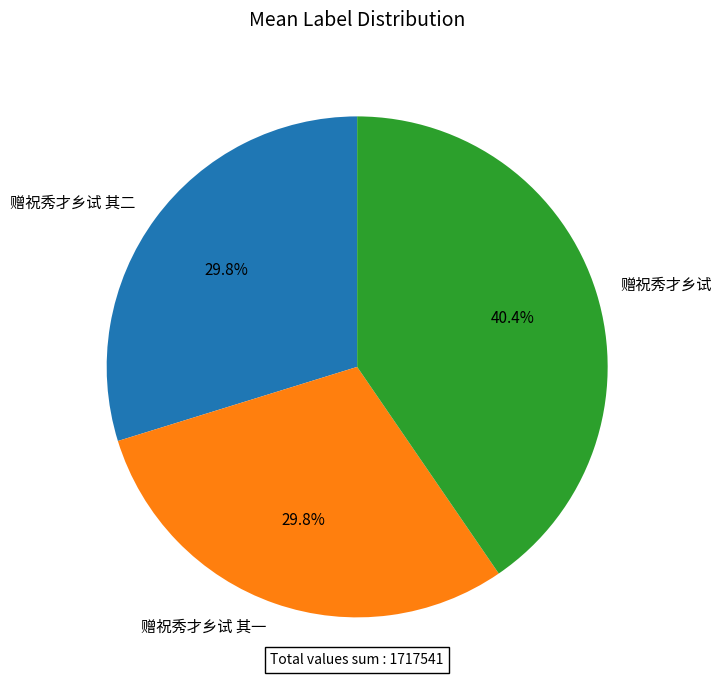

What percentage is the 赠祝秀才乡试 slice, to the nearest percent?

40%